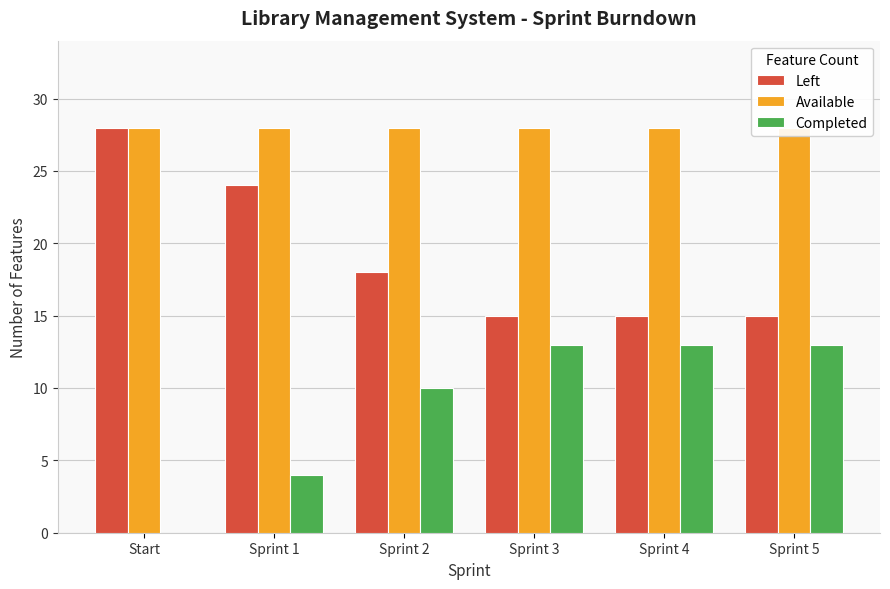

What is the label of the 4th bar from the left?

Sprint 3